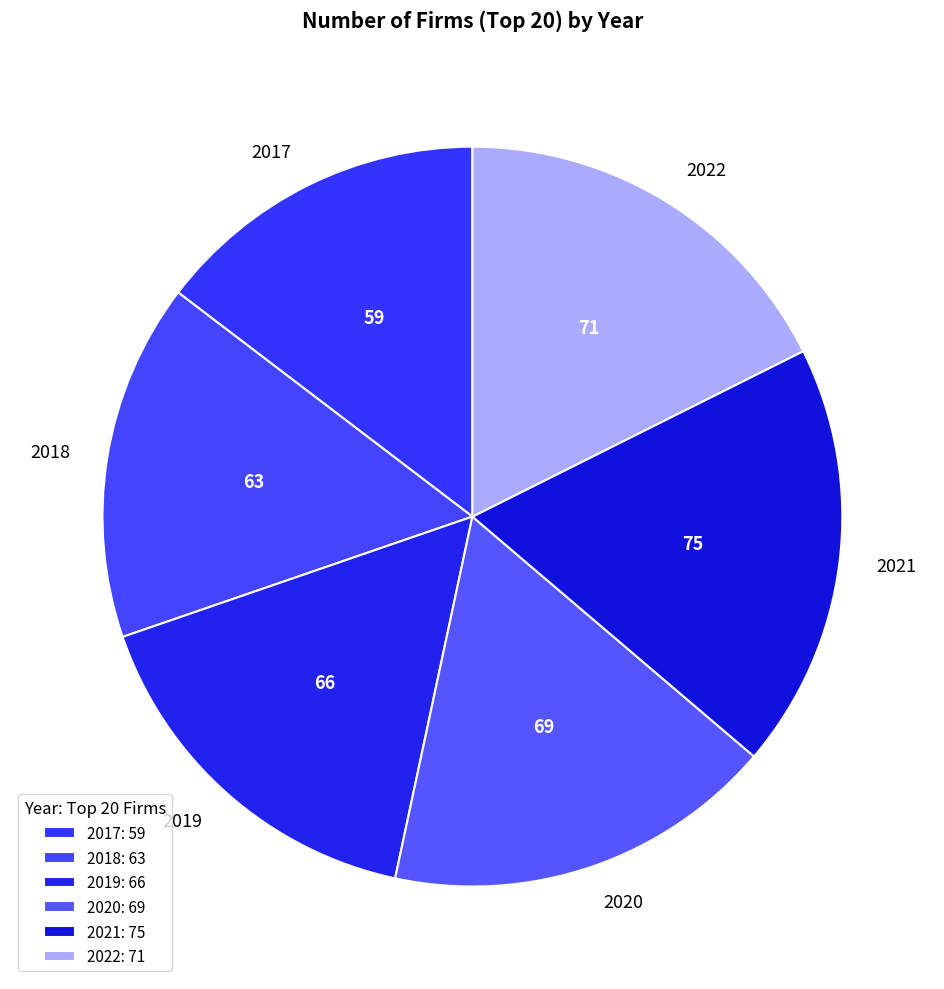

Between 2021 and 2022, which is larger?

2021